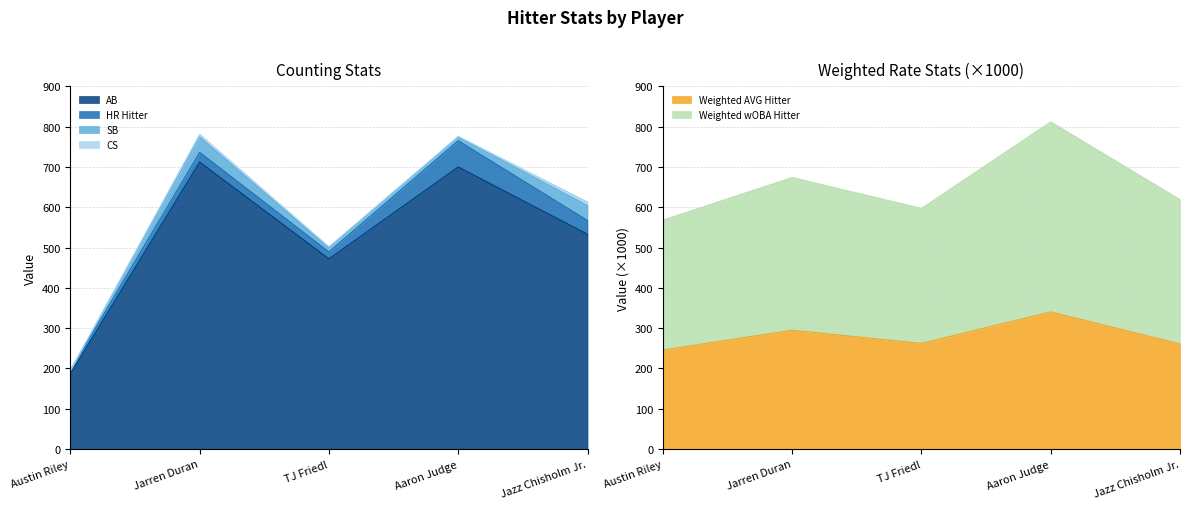

At which label does Weighted wOBA Hitter first exceed 618?

Jarren Duran